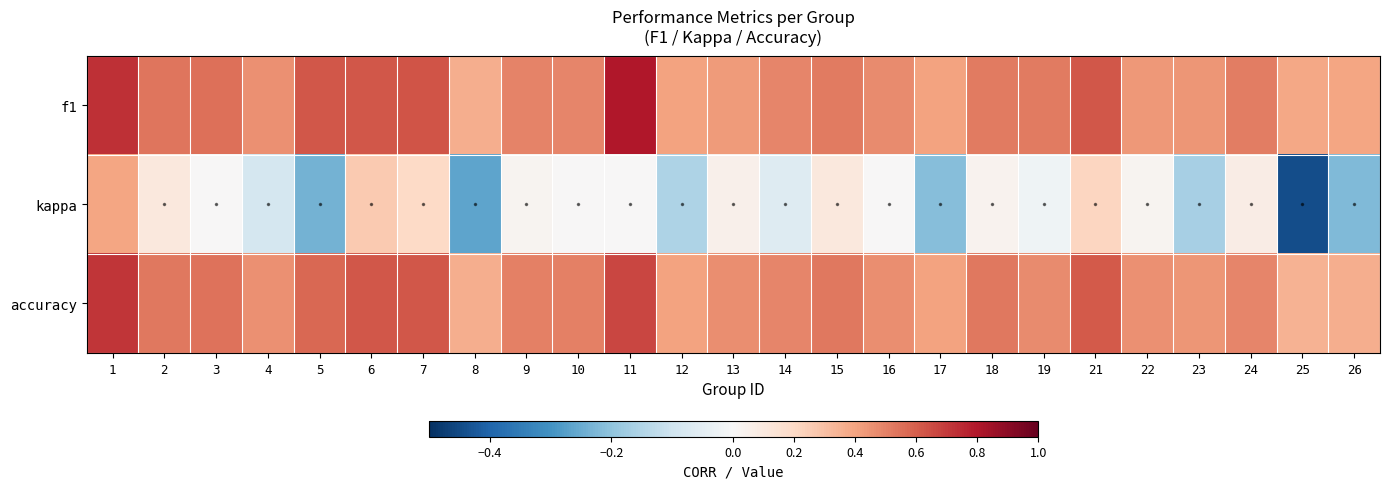

At how many categories does at least one series exceed 0?

25